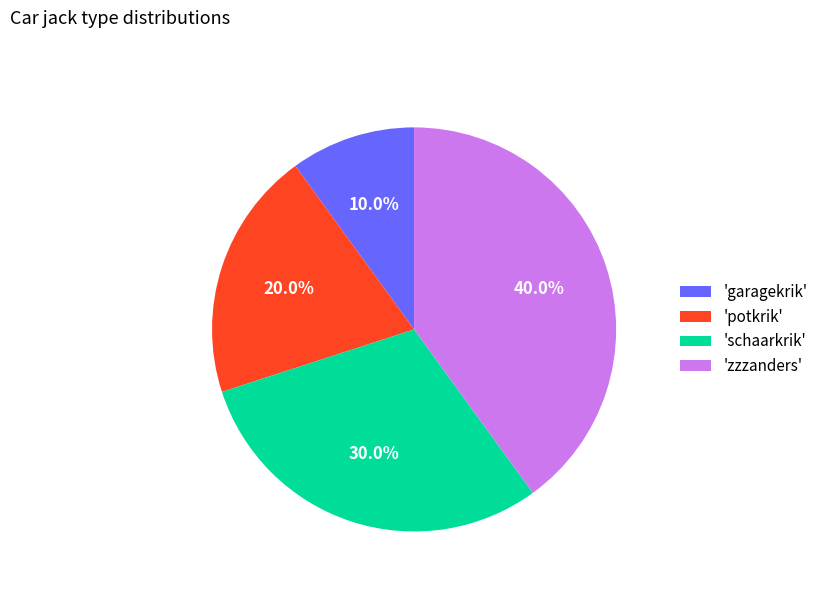

Approximately how many times larger is the value at 'potkrik' compared to 'garagekrik'?

2.0